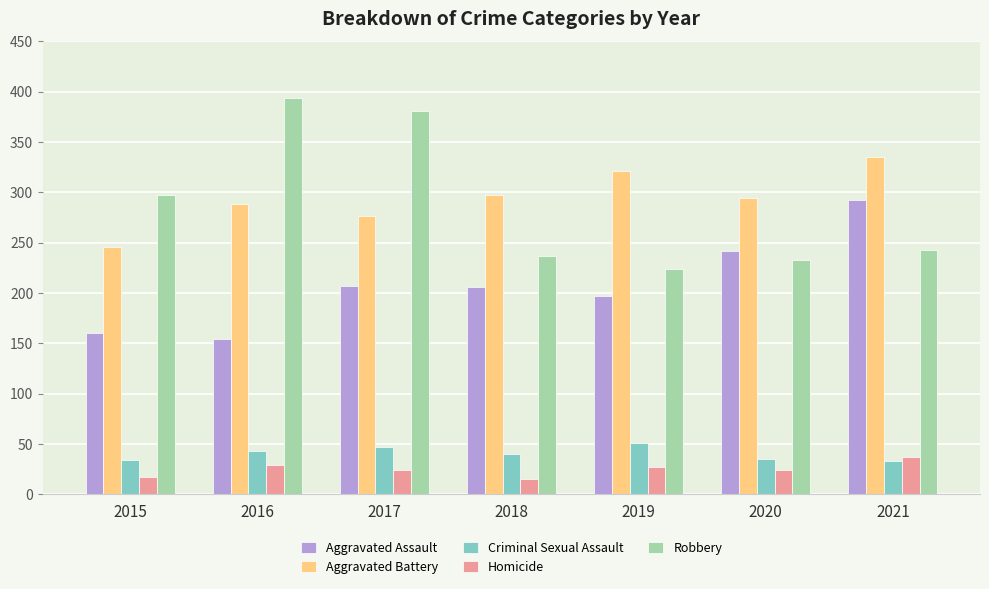

What is the sum of all Criminal Sexual Assault values?

283